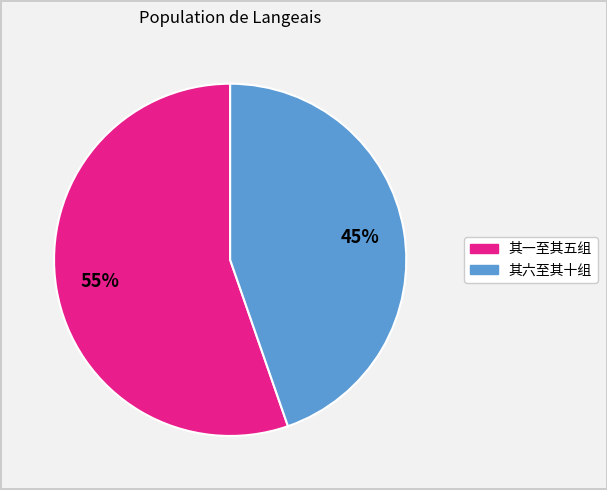

To the nearest percent, what is the average slice percentage?

50%